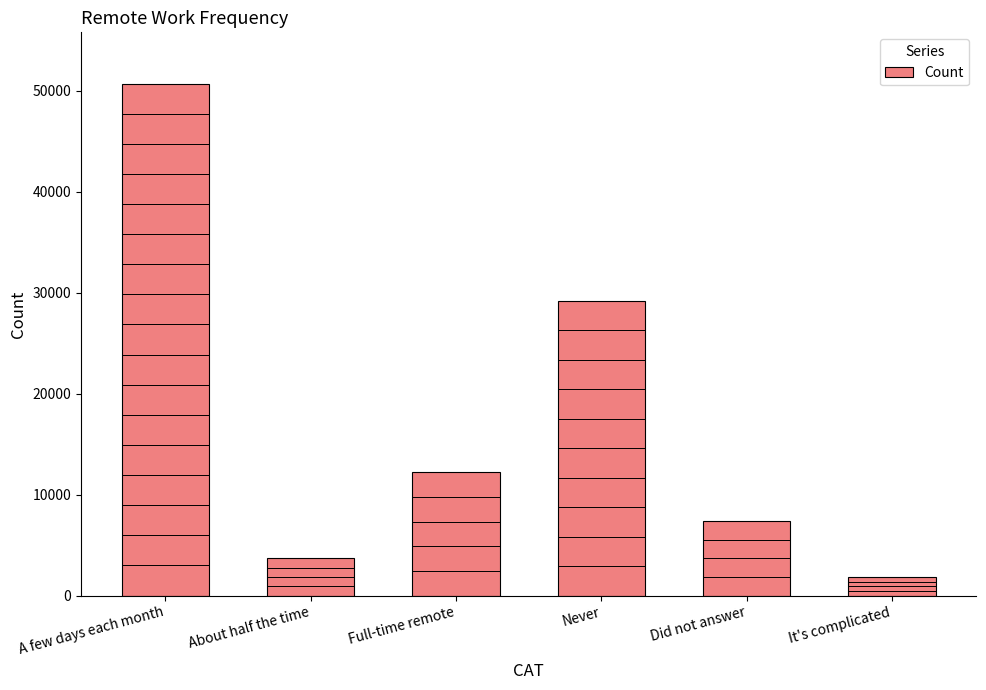

Approximately how many times larger is the value at It's complicated compared to Full-time remote?

0.2